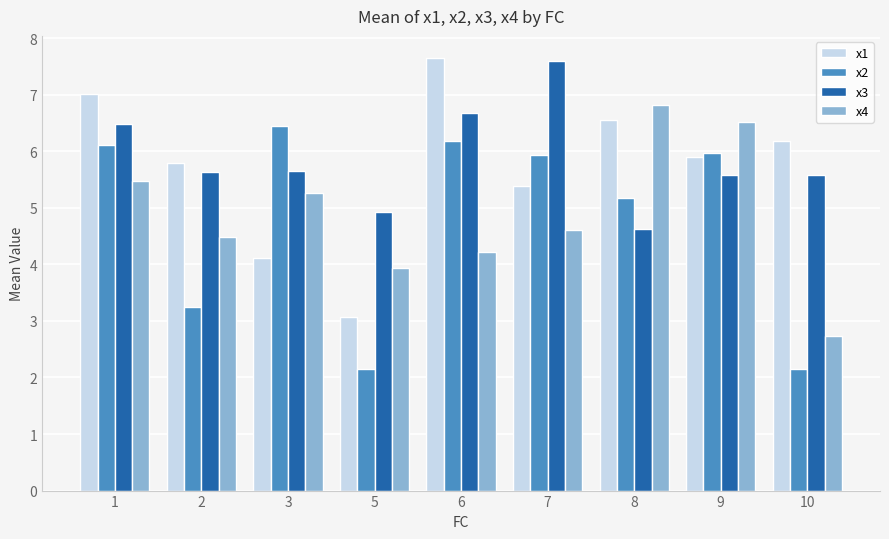

What is the minimum value for x1?

3.1